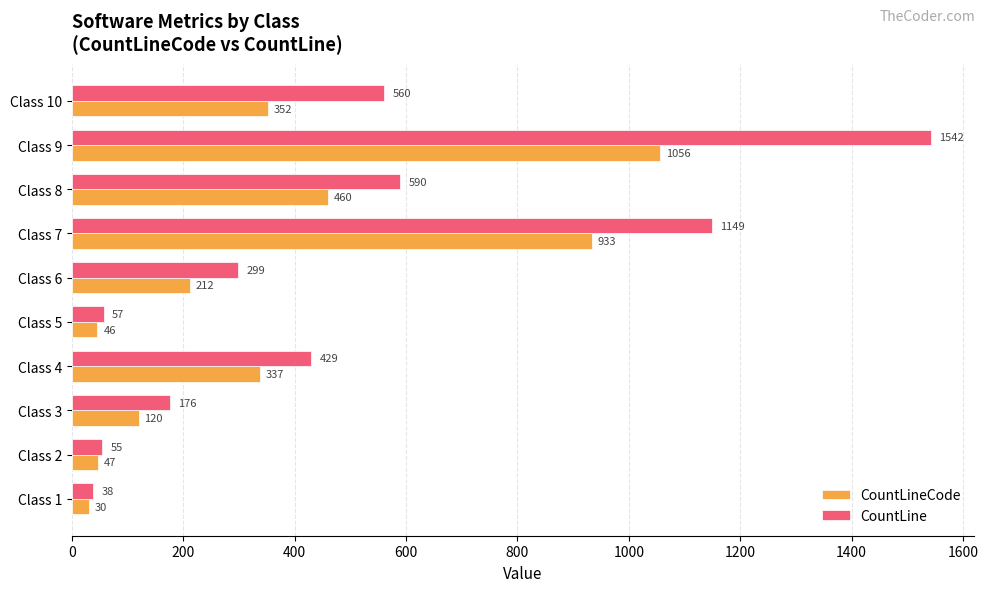

Rank the series by their average value, from highest to lowest.

CountLine, CountLineCode